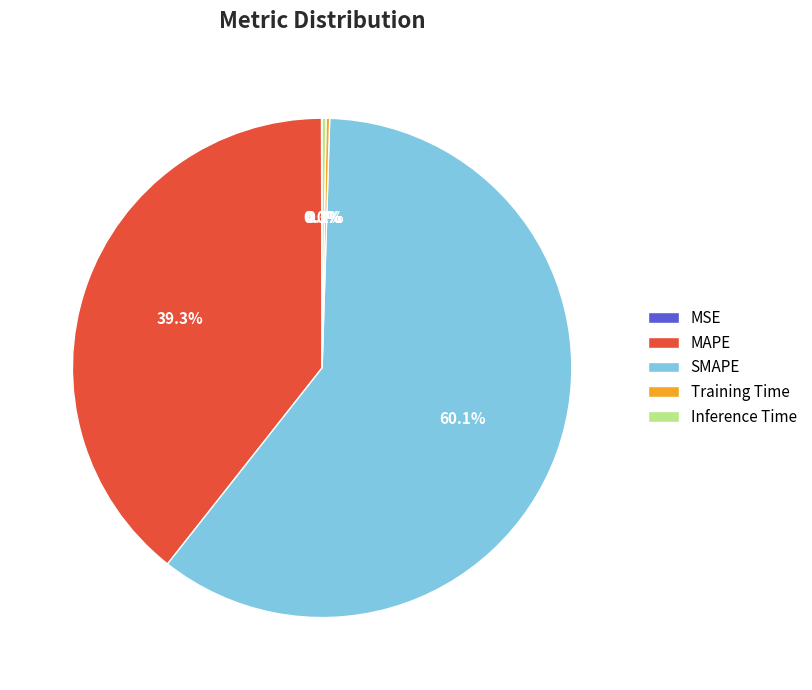

Which category has the biggest portion of the pie?

SMAPE